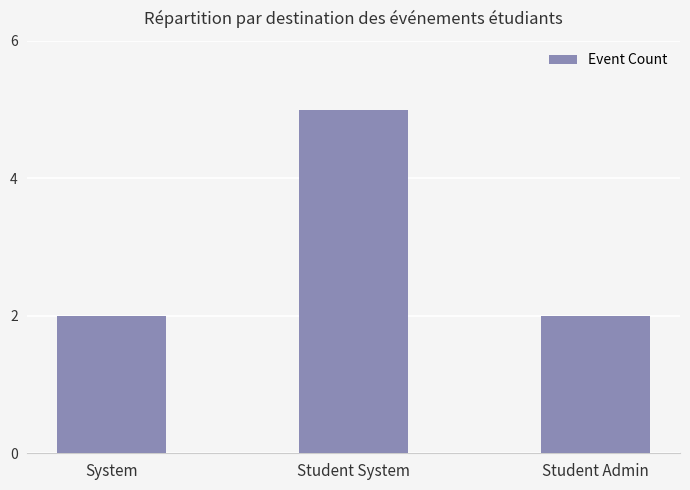

True or false: the data shows 2 at Student Admin.

True